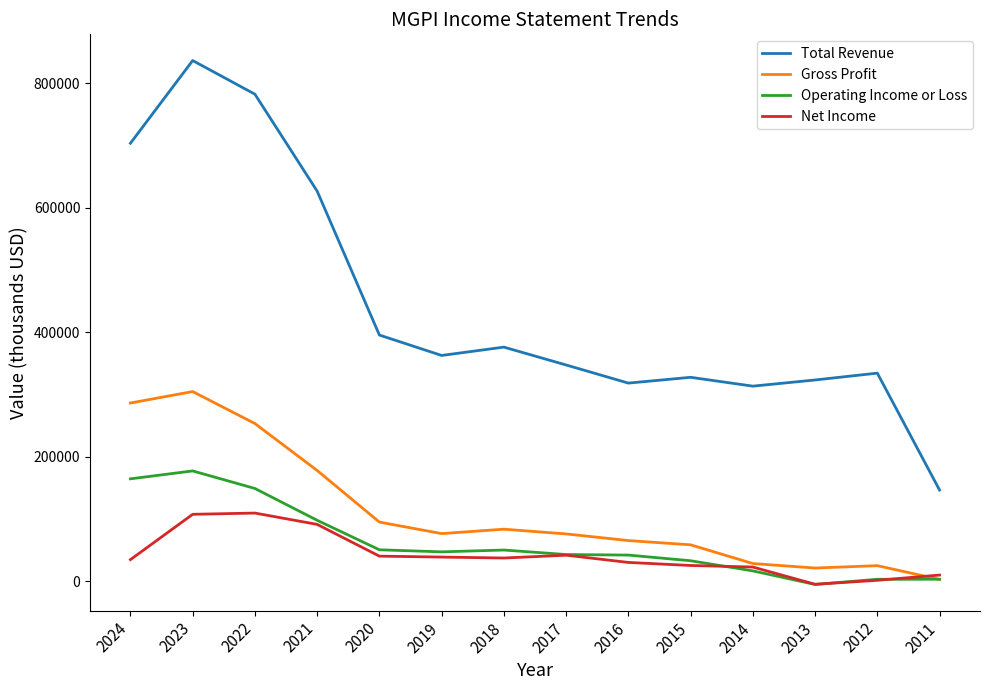

Which series has the largest total across all categories?

Total Revenue